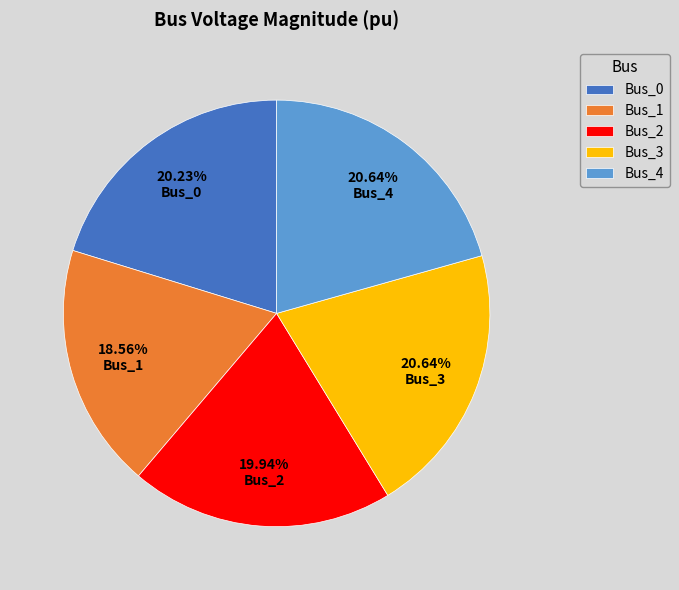

Between Bus_1 and Bus_0, which is larger?

Bus_0